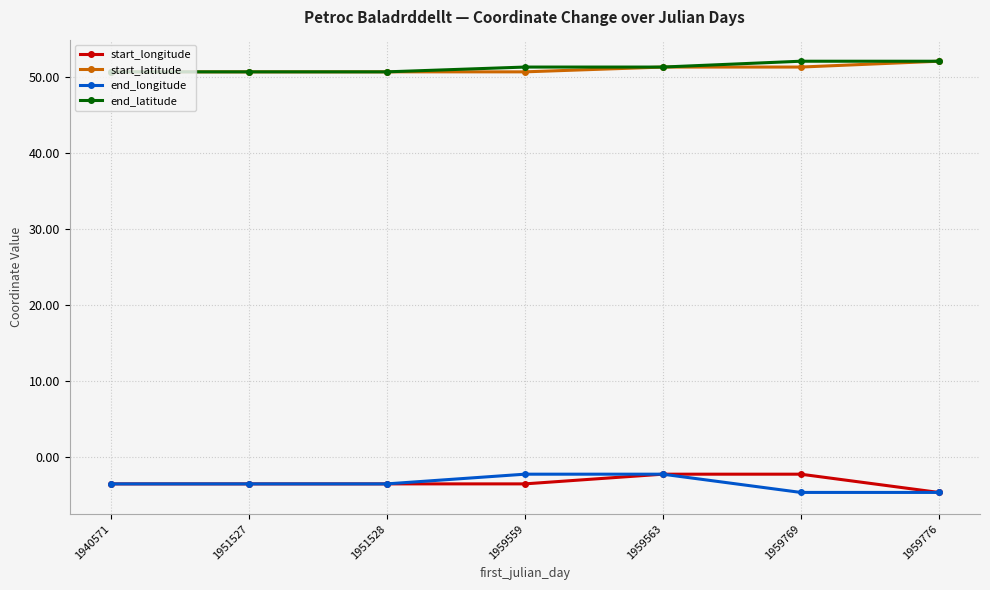

True or false: end_latitude has a value of 84.5 at 1959769.

False